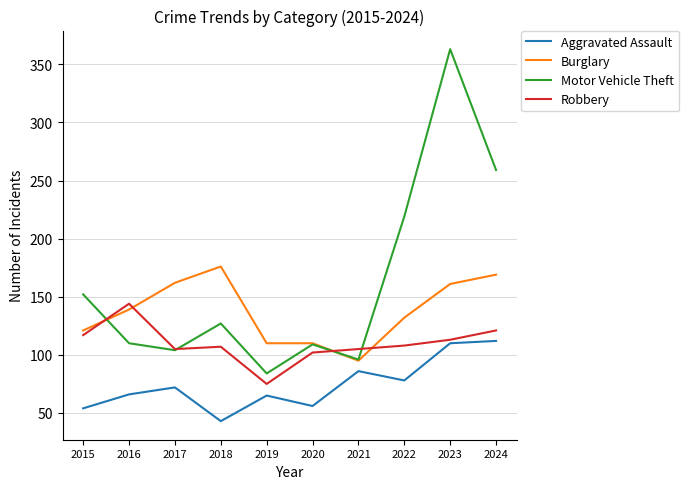

List the series in order of their peak value, lowest first.

Aggravated Assault, Robbery, Burglary, Motor Vehicle Theft